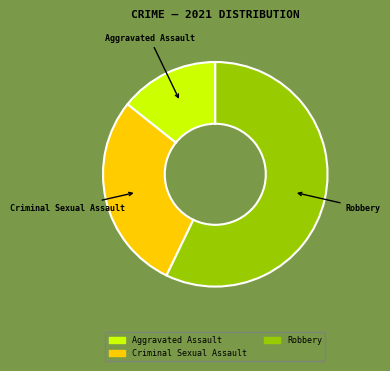

Is the sum of Aggravated Assault and Criminal Sexual Assault greater than half?

No